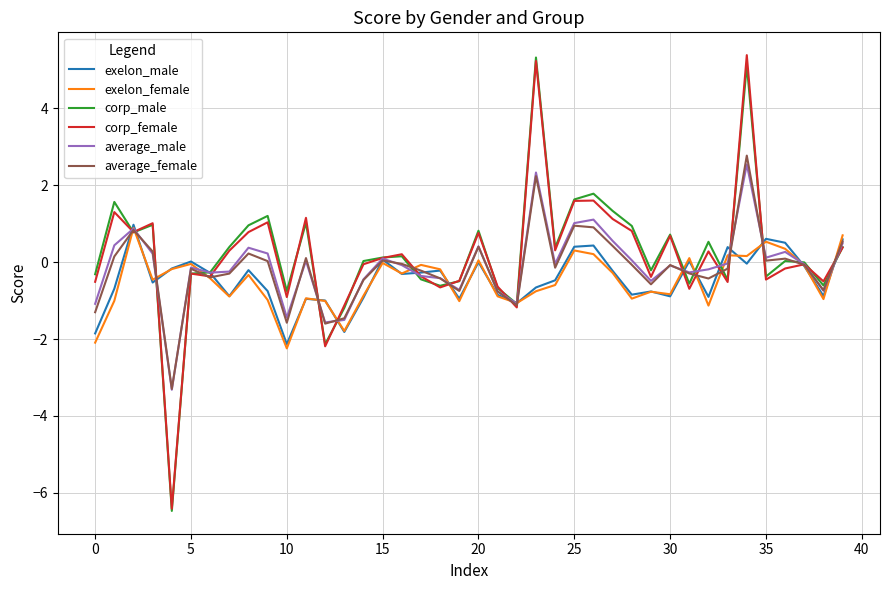

What is the maximum value for corp_female?

5.4